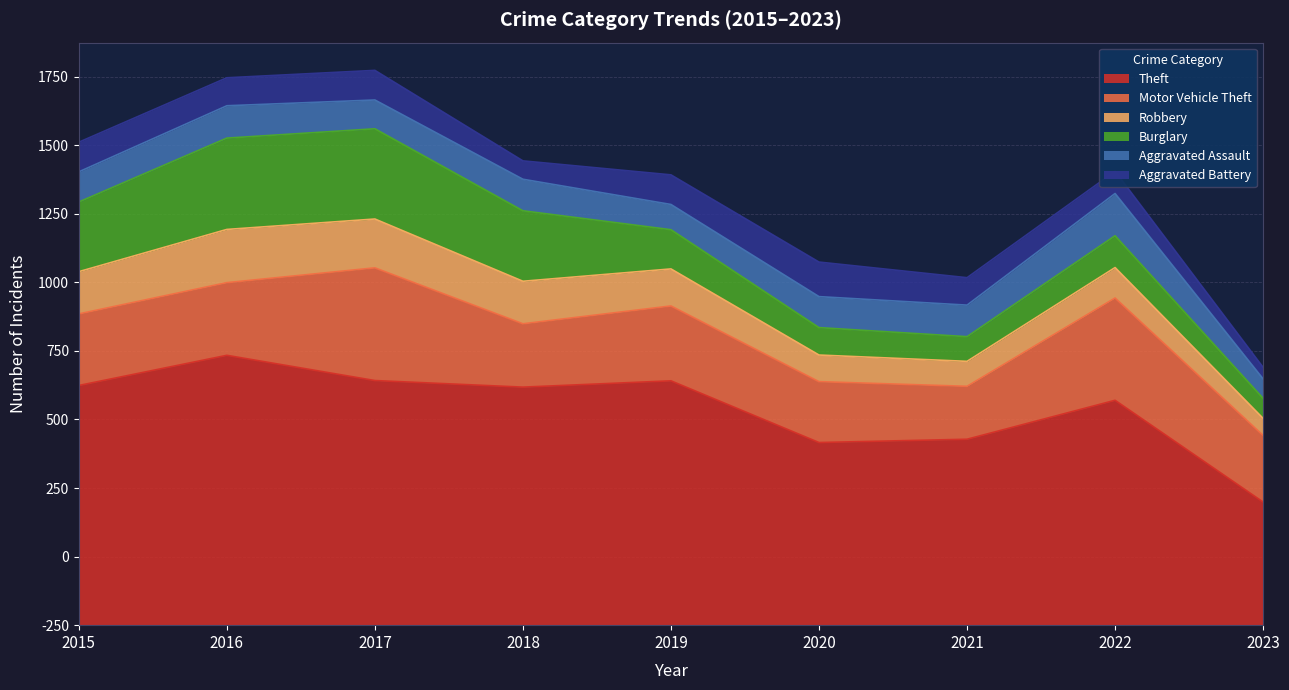

Is the value of Aggravated Battery at 2016 greater than the value of Theft at 2020?

No